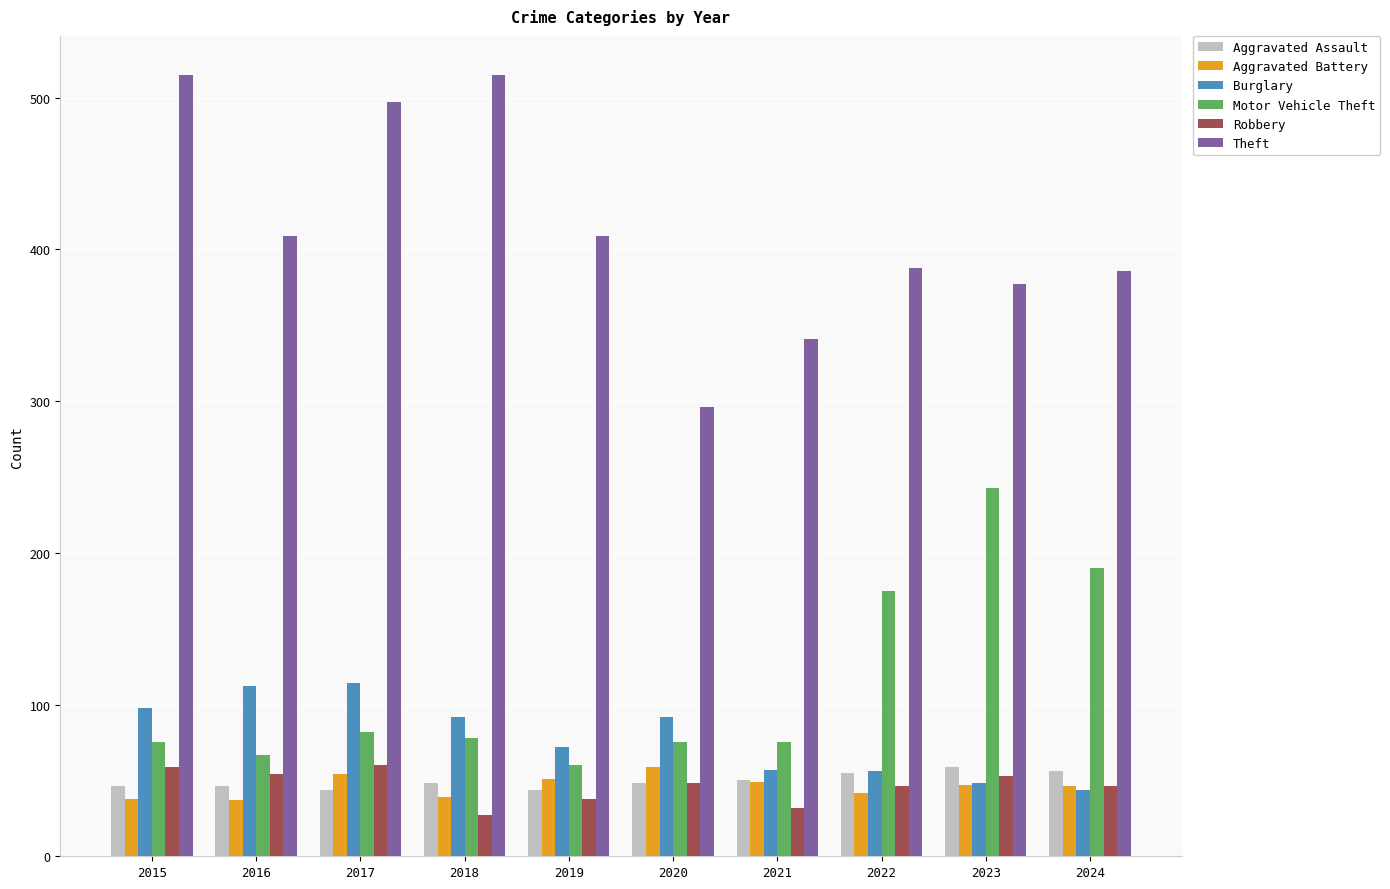

Which series has the widest spread of values?

Theft